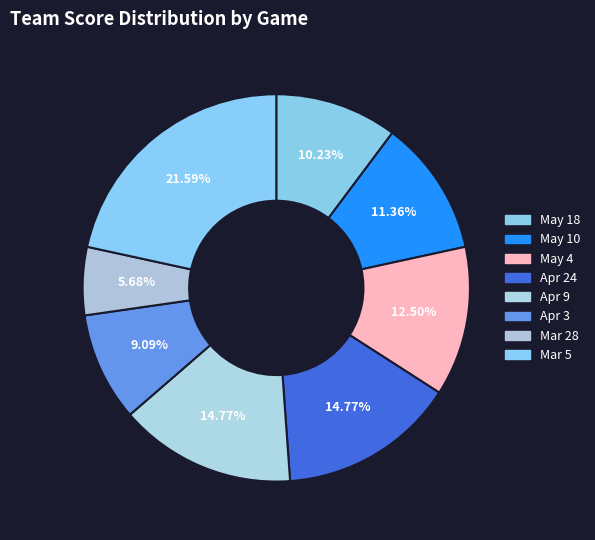

How many slices are in this pie chart?

8